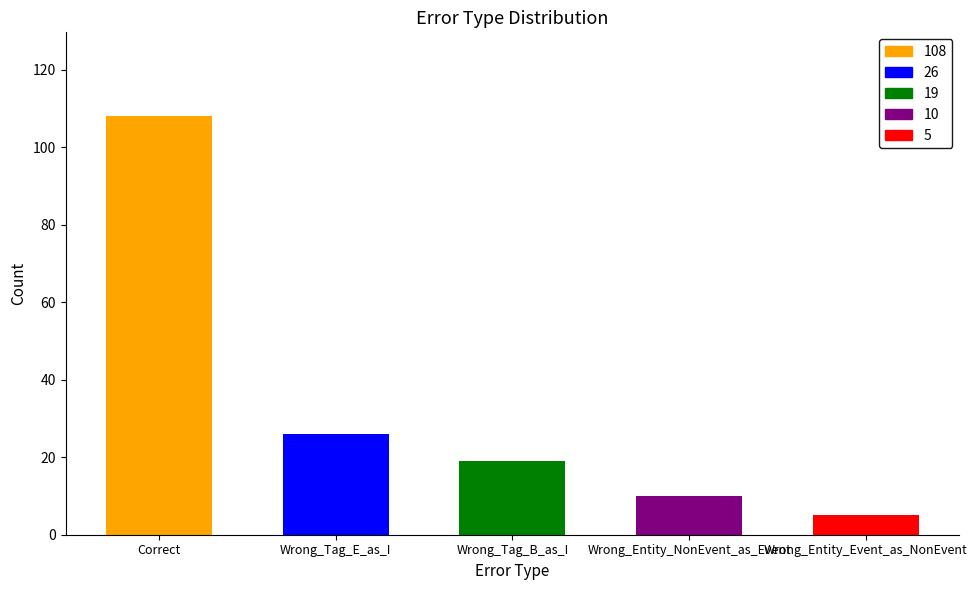

What is the sum of the values at Wrong_Entity_Event_as_NonEvent and Wrong_Entity_NonEvent_as_Event?

15